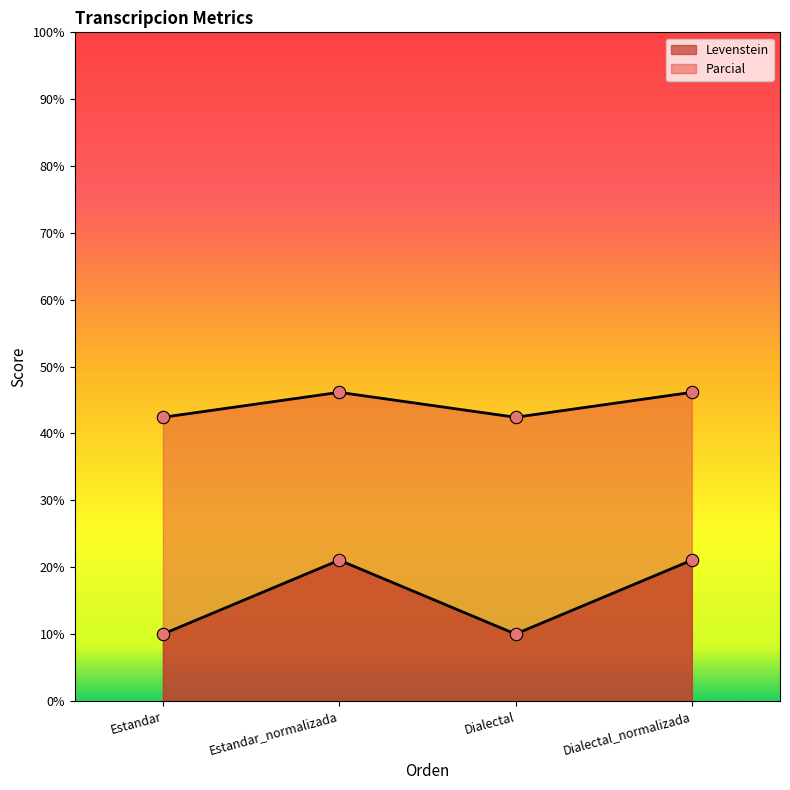

Is the value of Levenstein at Dialectal greater than the value of Parcial at Dialectal_normalizada?

No